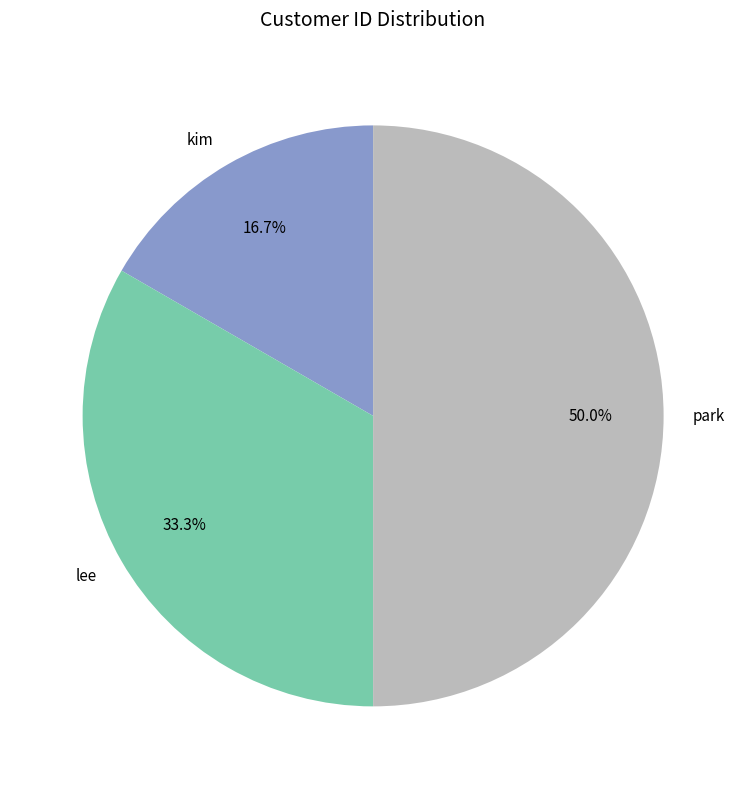

How many slices are in this pie chart?

3